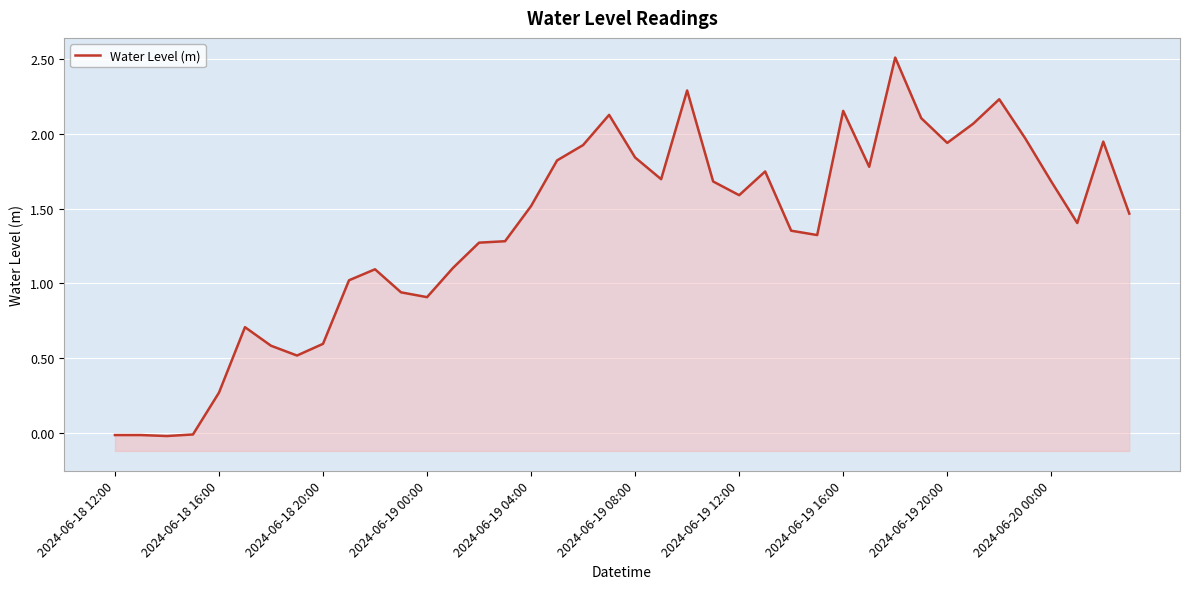

How many points are higher than both their immediate neighbors (excluding endpoints)?

10